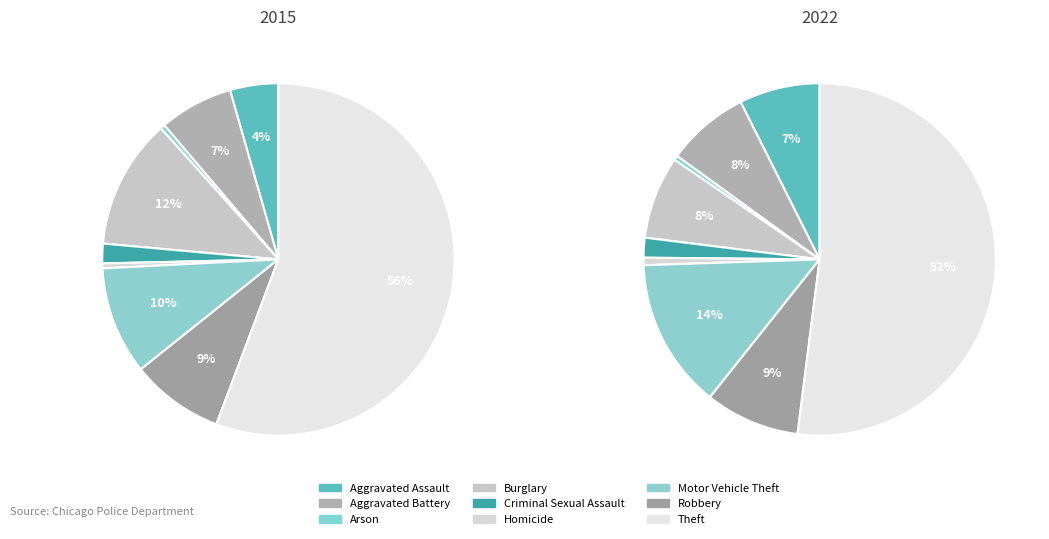

To the nearest percent, what percentage of the pie is Criminal Sexual Assault?

2%